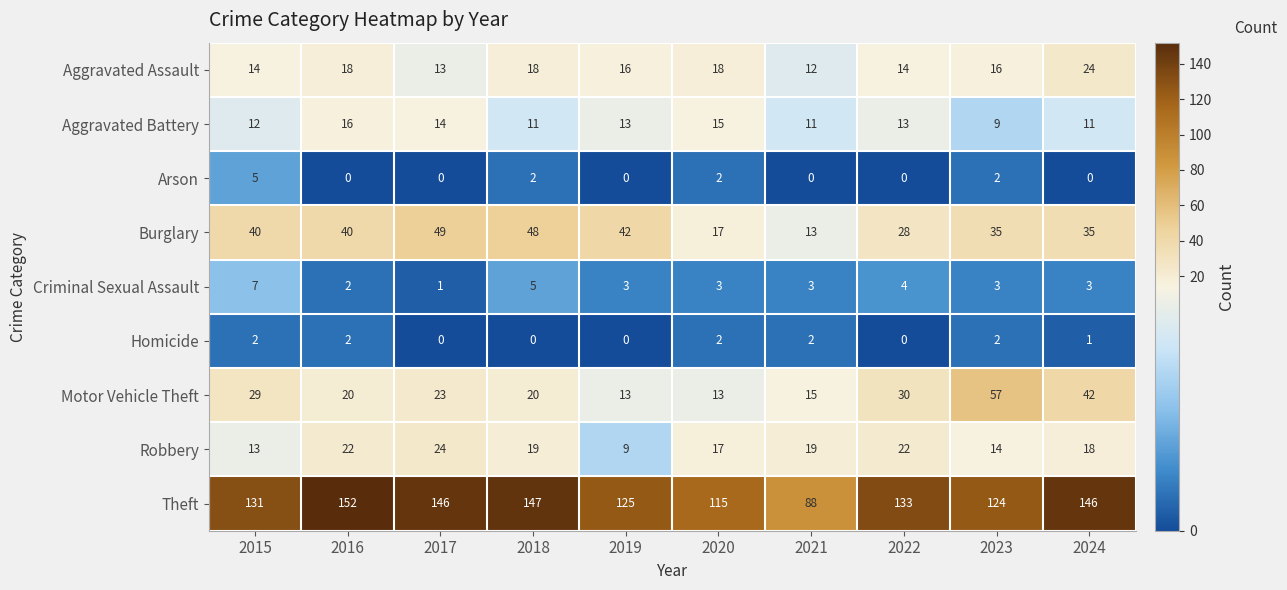

How many series are shown in this chart?

9